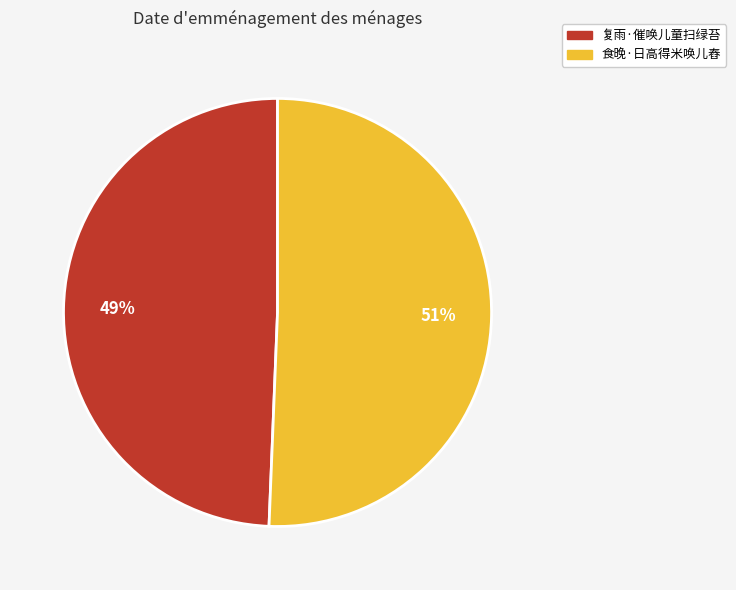

Between 复雨·催唤儿童扫绿苔 and 食晚·日高得米唤儿舂, which is larger?

食晚·日高得米唤儿舂